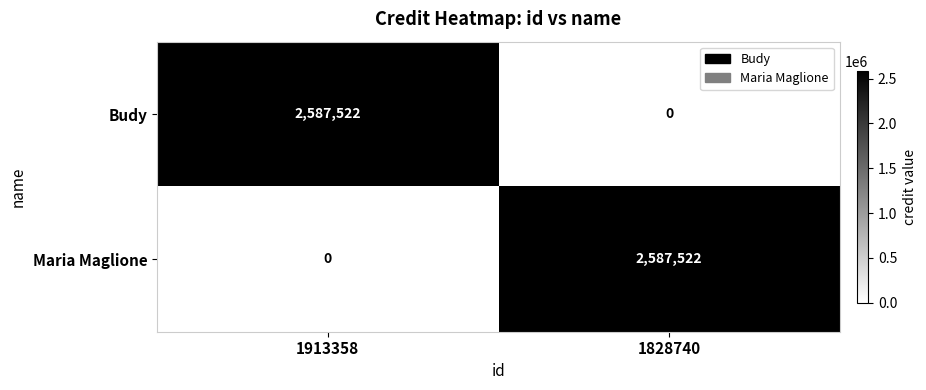

What is the maximum value for Maria Maglione?

2587522